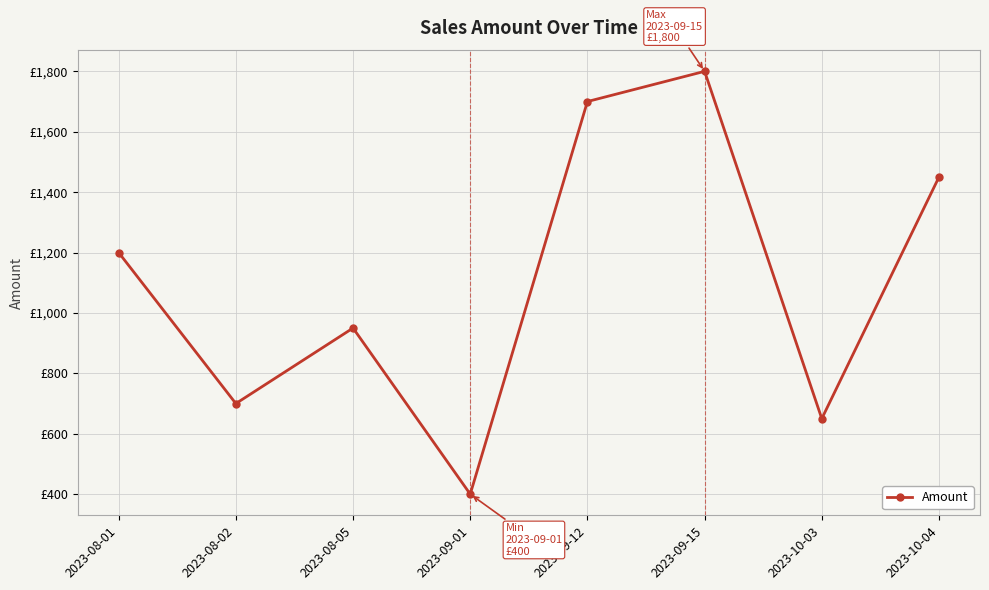

How many points are lower than both their immediate neighbors (excluding endpoints)?

3